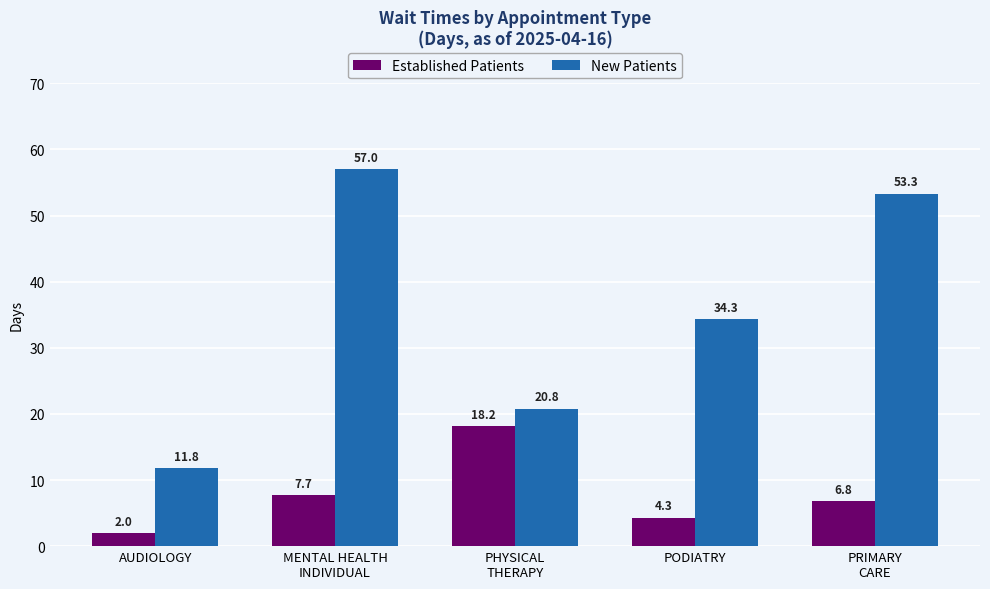

Where does the Established Patients series first go above 6?

MENTAL HEALTH
INDIVIDUAL